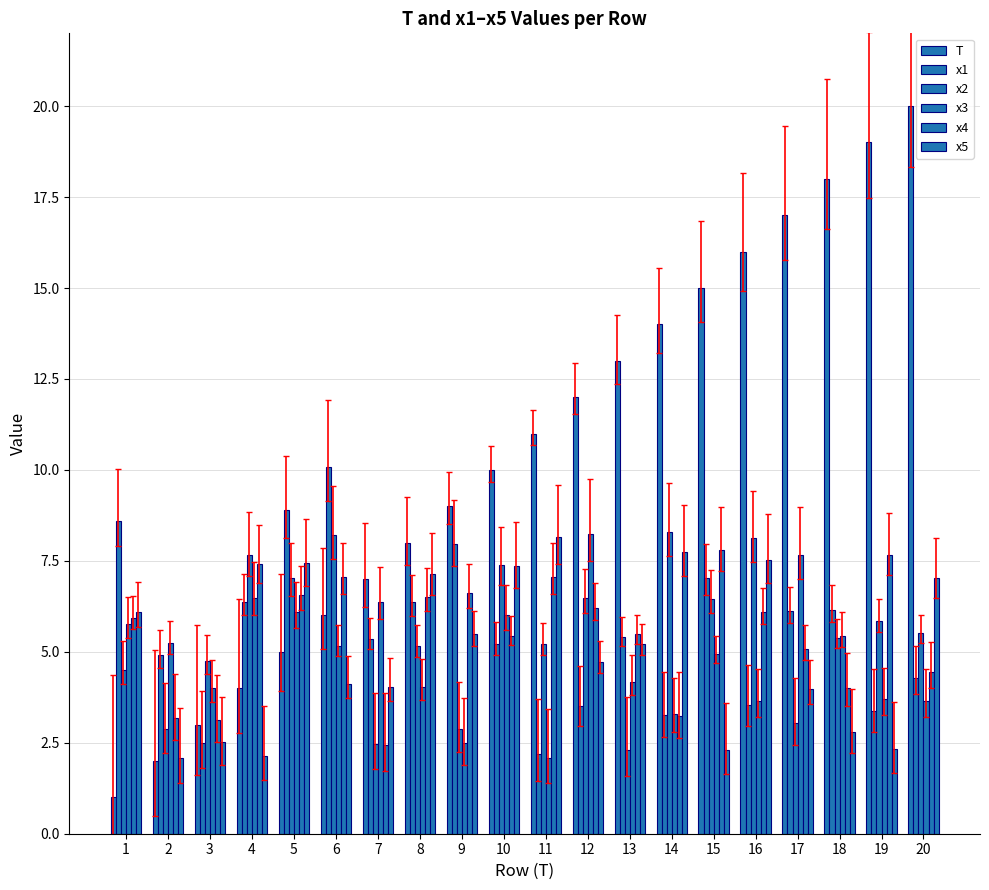

How many distinct data groups are displayed?

6